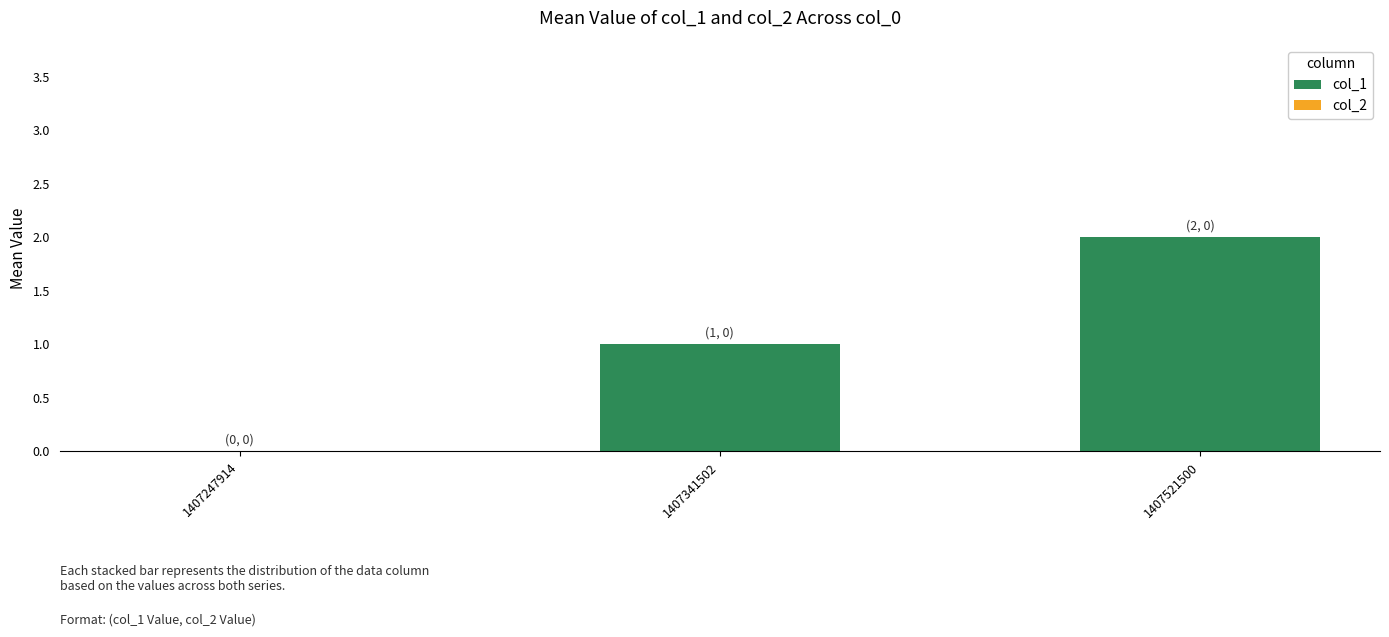

What is the change in value from 1407341502 to 1407521500?

+1